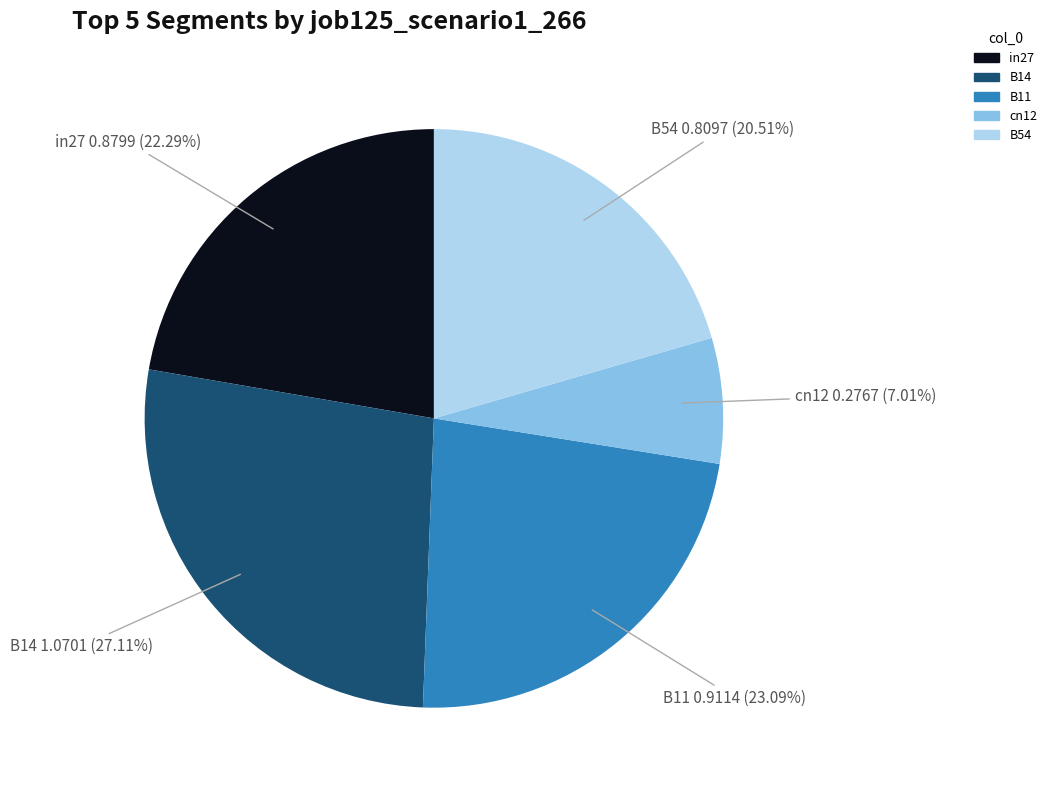

How many slices are in this pie chart?

5